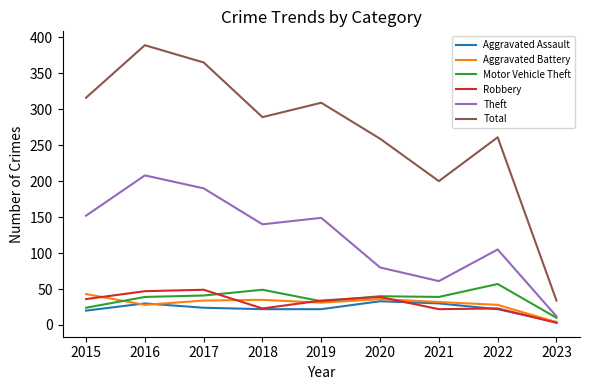

Which label corresponds to the largest value in the chart?

2016